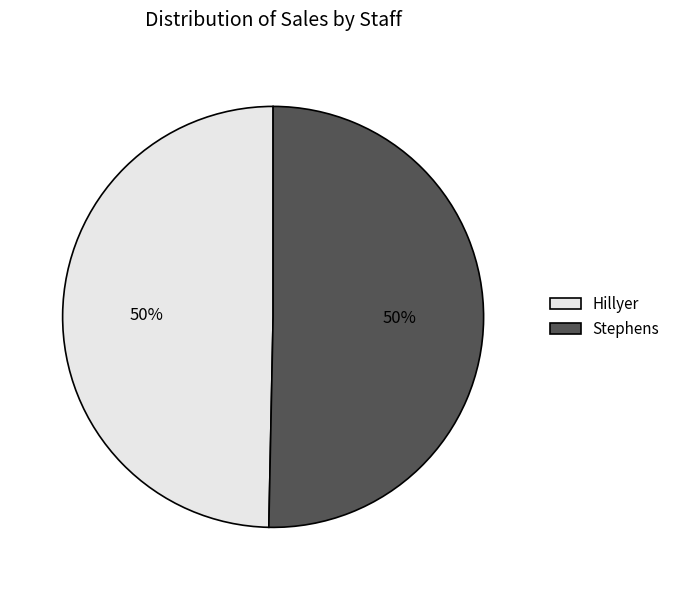

To the nearest percent, what is the average slice percentage?

50%